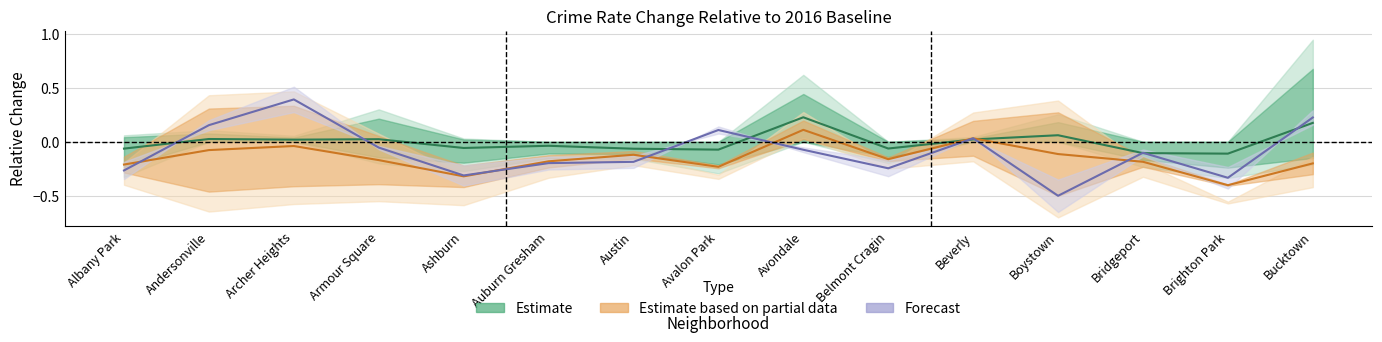

The value of Forecast (2021) at Avalon Park is 0.2. True or false?

False